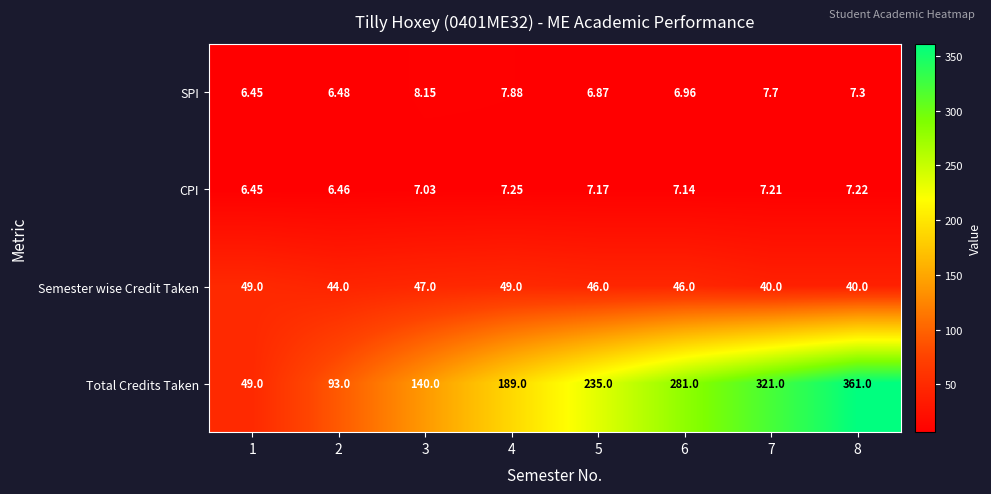

Is the value of Semester wise Credit Taken at 2 greater than the value of SPI at 1?

Yes